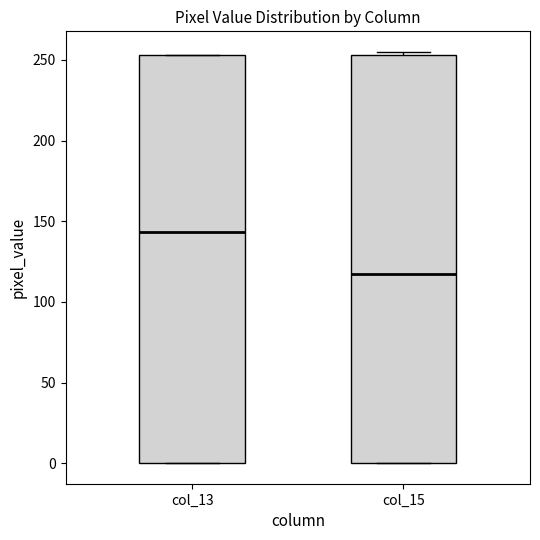

Which box's median line is the highest?

col_13